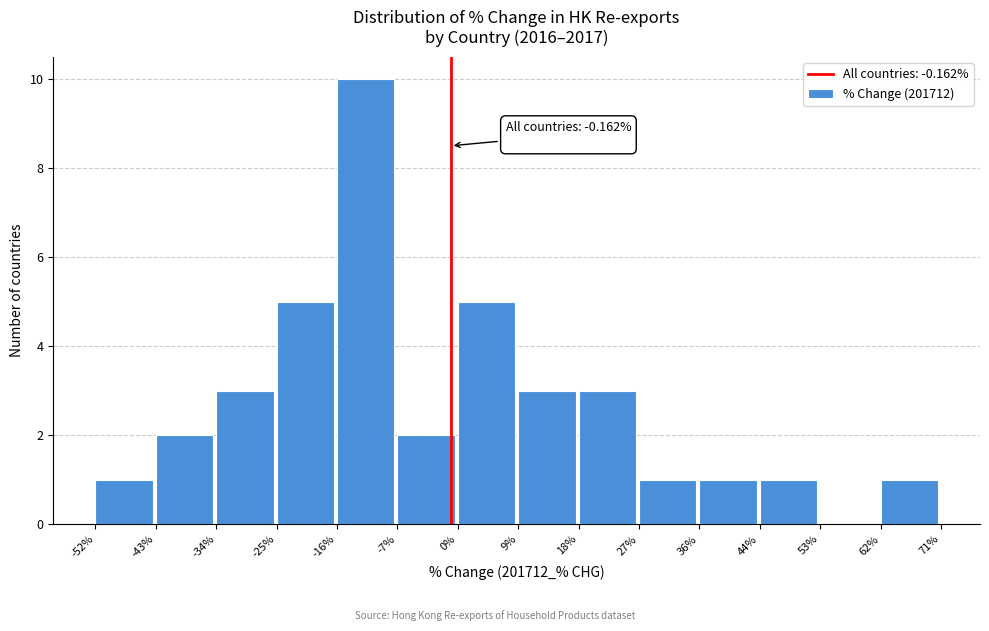

Which range on the x-axis has the tallest bar?

-16% to -7%